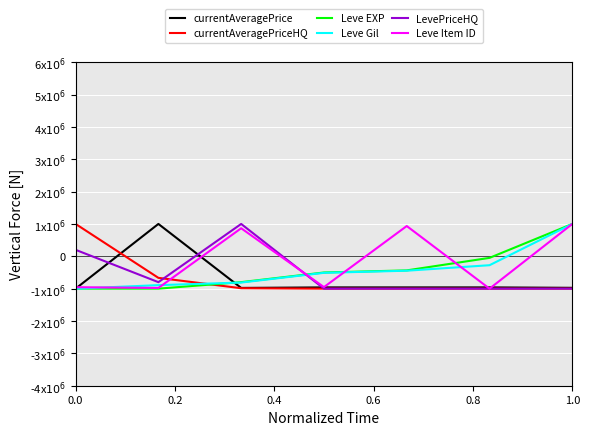

What is the difference between the maximum and minimum values in the currentAveragePriceHQ series?

2000000.0